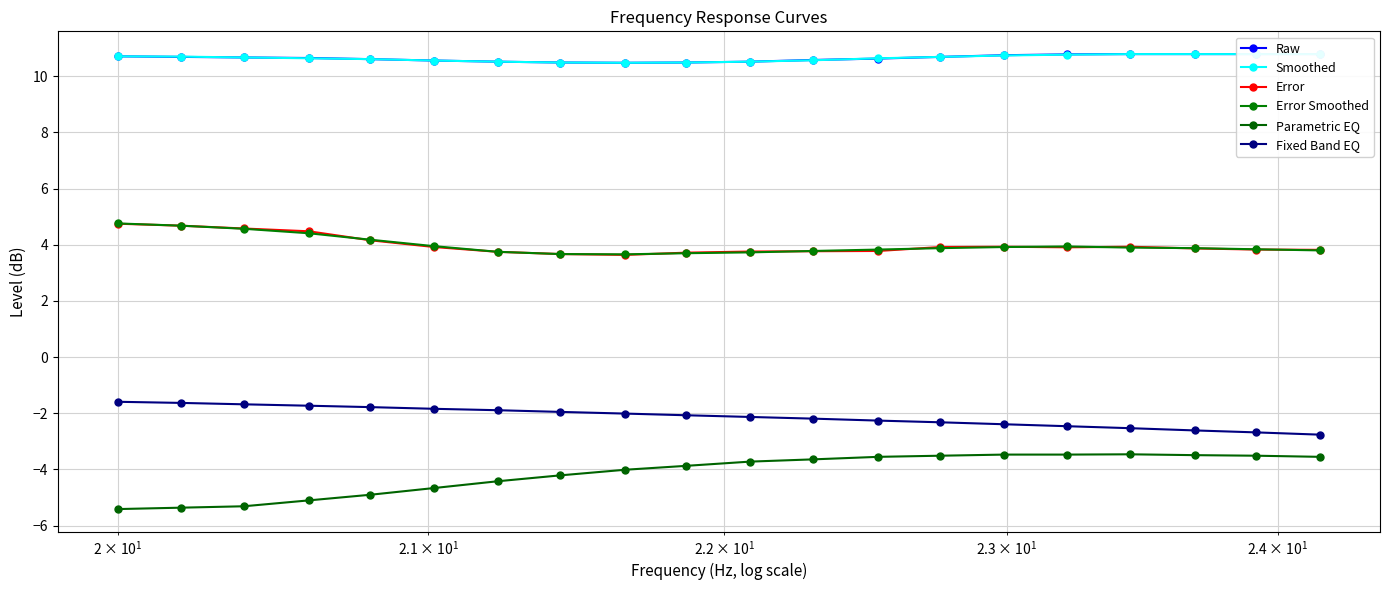

True or false: Raw and Error Smoothed intersect in this chart.

False